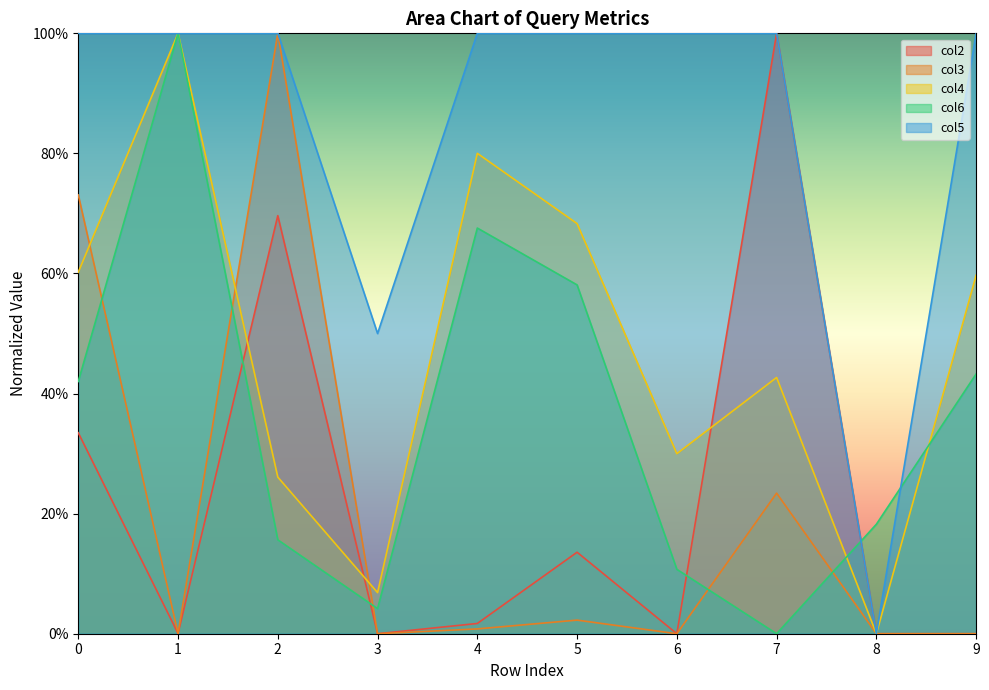

At which category does col6 reach its first local valley?

3